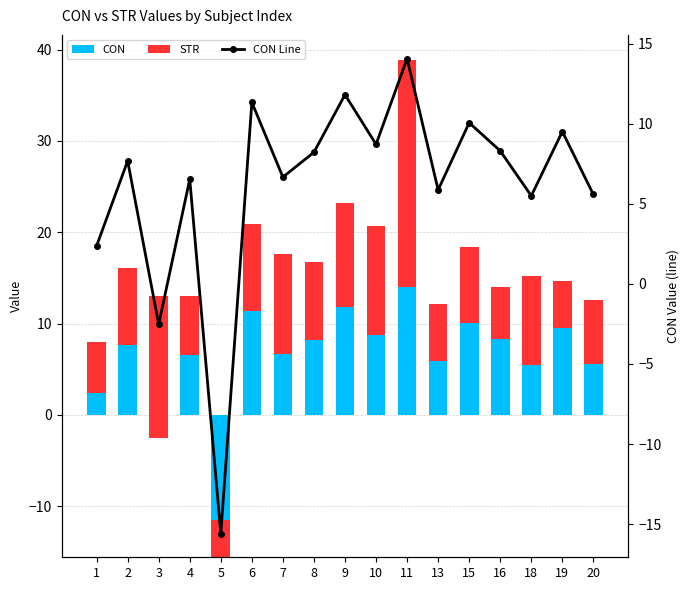

How many groups of bars are there?

17